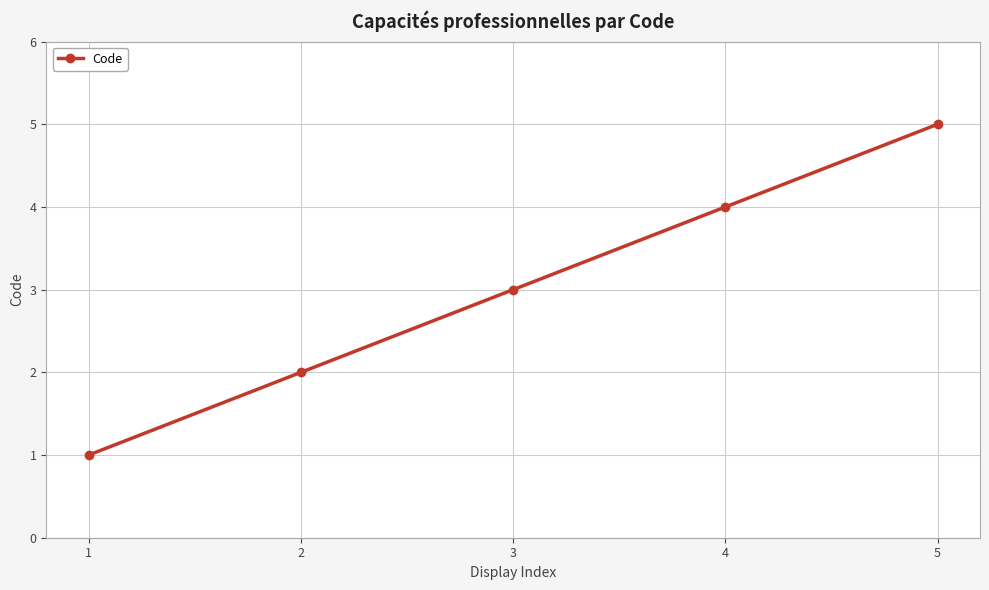

The value at 2 is 2. True or false?

True